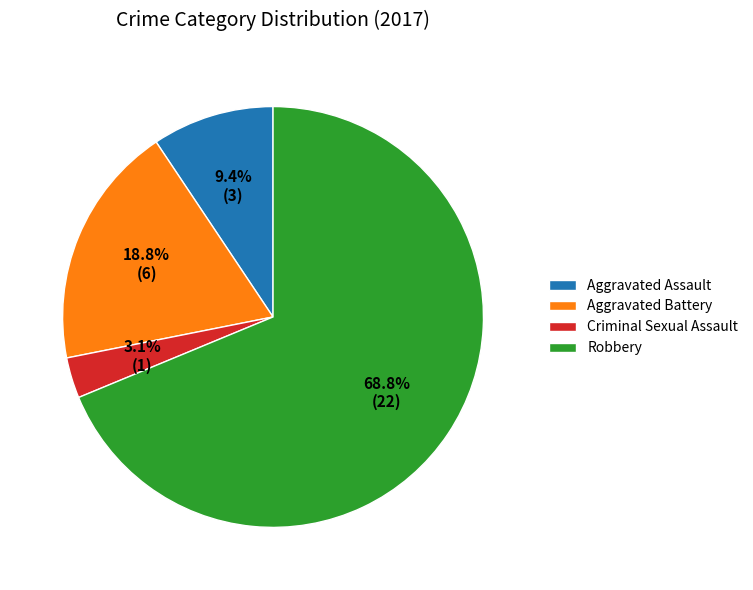

To the nearest percent, what portion does Aggravated Battery represent?

19%